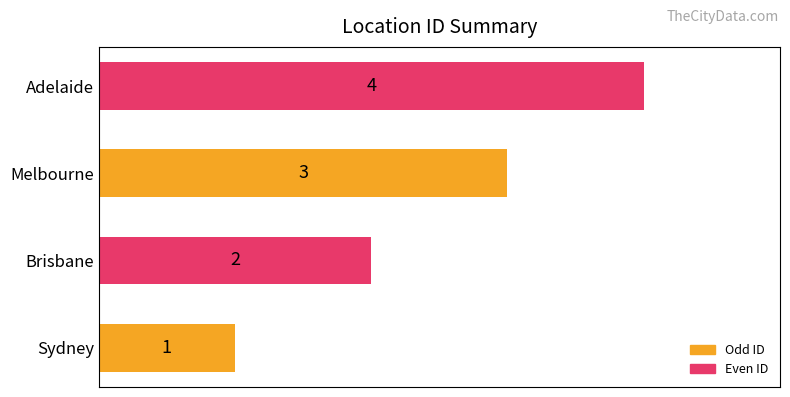

Which category has the highest value across all series?

Adelaide